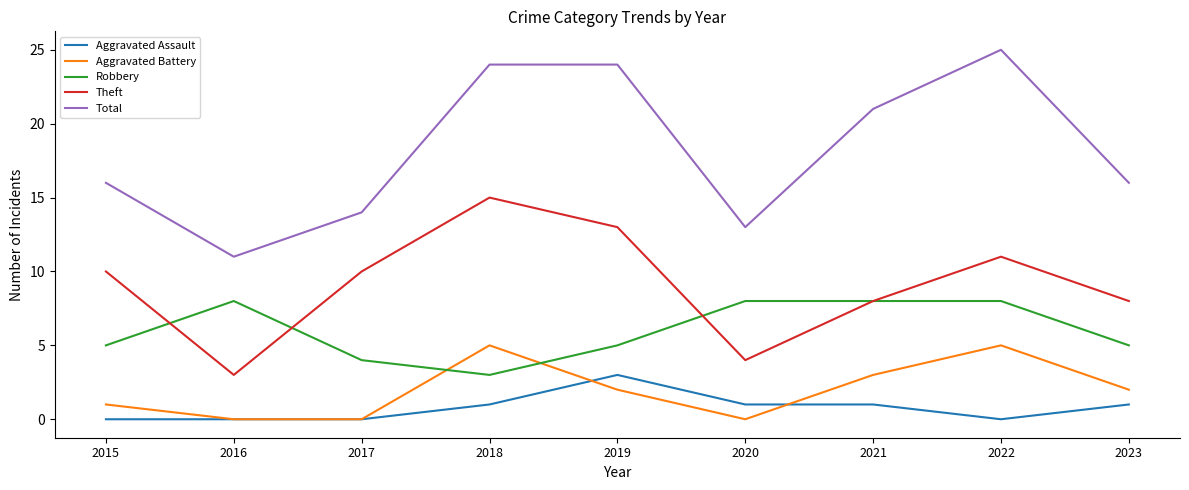

What is the approximate value of Robbery at 2022?

8